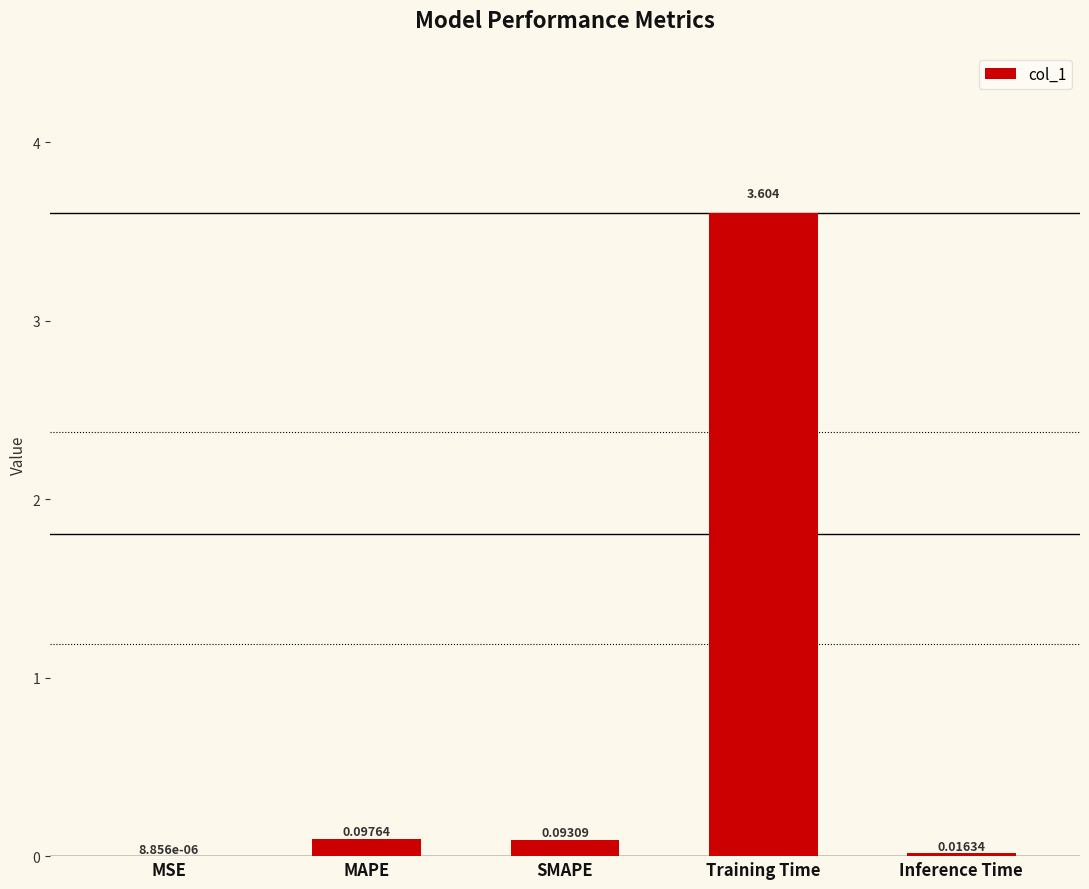

Where is the data nearest to the value 1?

MAPE